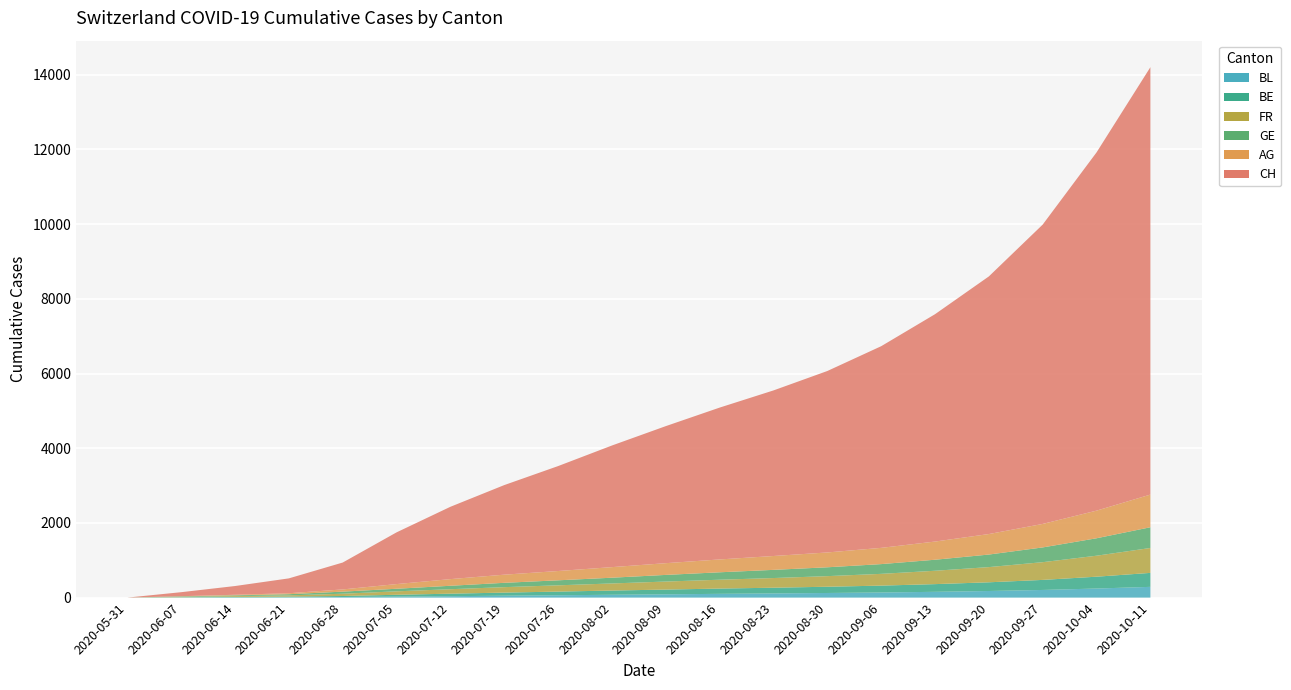

Reading right to left, extract all data points from this chart.

CH: 11445	9593	8016	6899	6088	5400	4859	4434	4066	3670	3257	2810	2399	1937	1385	720	398	234	107	0
AG: 875	740	629	549	487	435	397	371	344	314	283	249	218	178	125	59	26	16	5	0
GE: 555	467	395	336	295	261	237	219	199	178	154	134	116	92	69	56	31	20	13	0
FR: 667	562	475	407	358	315	284	259	237	215	190	168	146	120	92	61	32	22	9	0
BE: 374	317	269	233	206	184	167	153	141	127	113	98	83	67	49	27	21	14	8	0
BL: 288	243	205	177	155	137	124	112	101	88	76	63	51	38	27	16	7	4	3	0